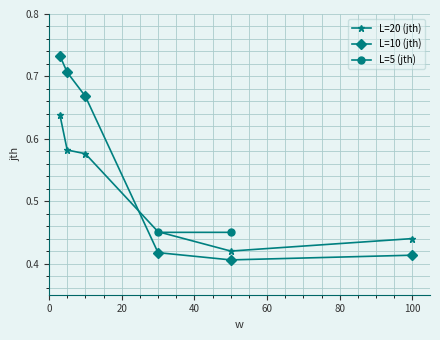

How many intersections are there between L=10 (jth) and L=20 (jth)?

1